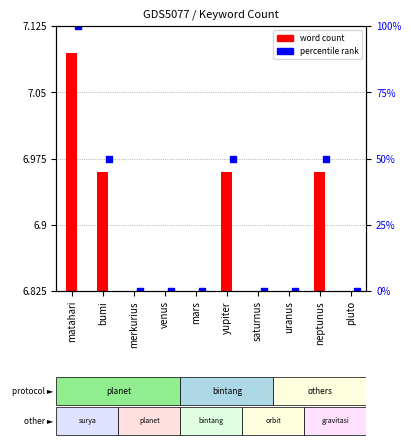

Which series contains the highest Y value?

percentile rank